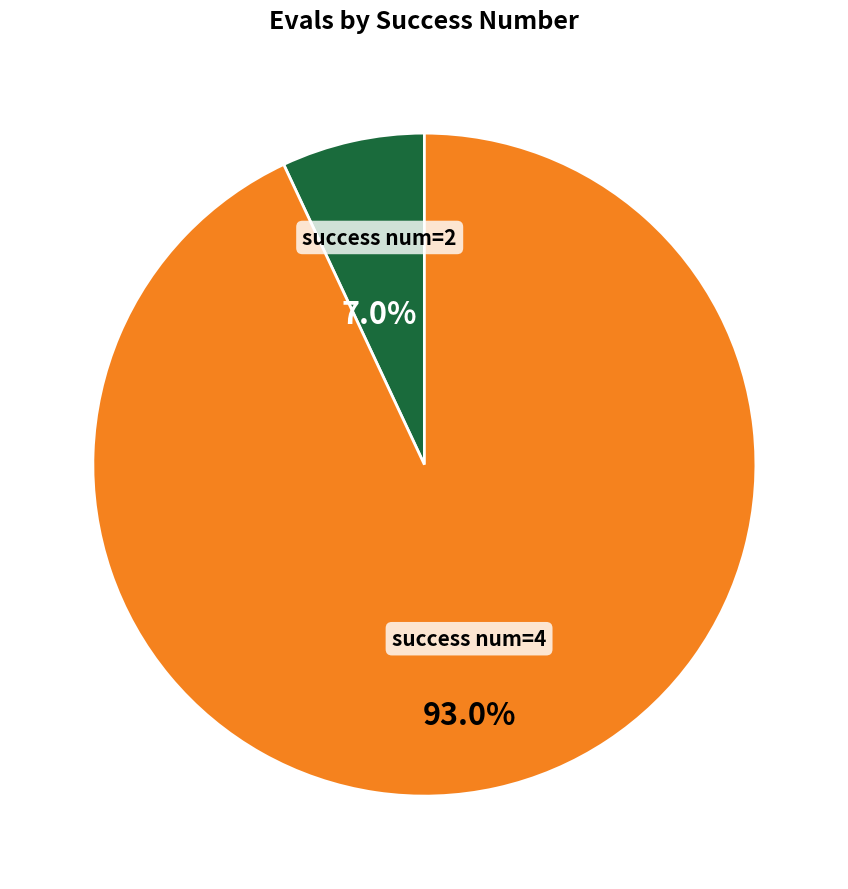

What is the majority slice?

success num=4